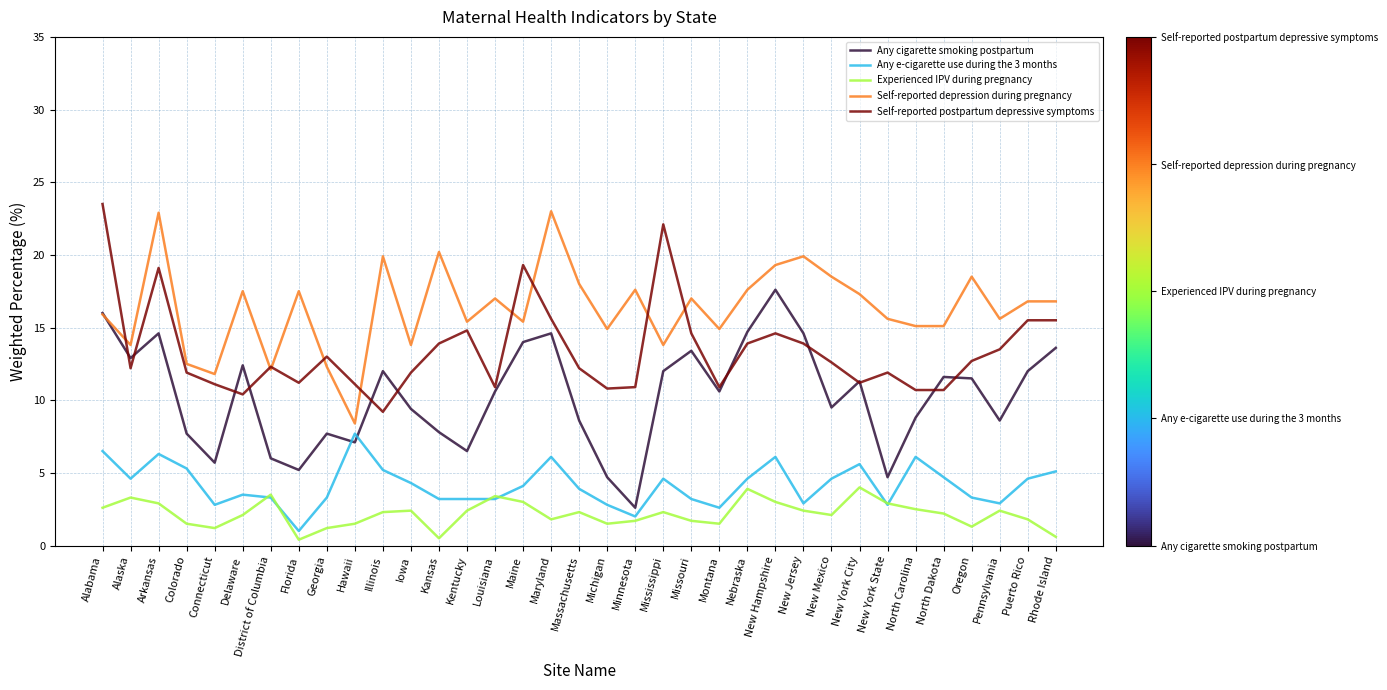

What is the total value across all series at Alaska?

46.8